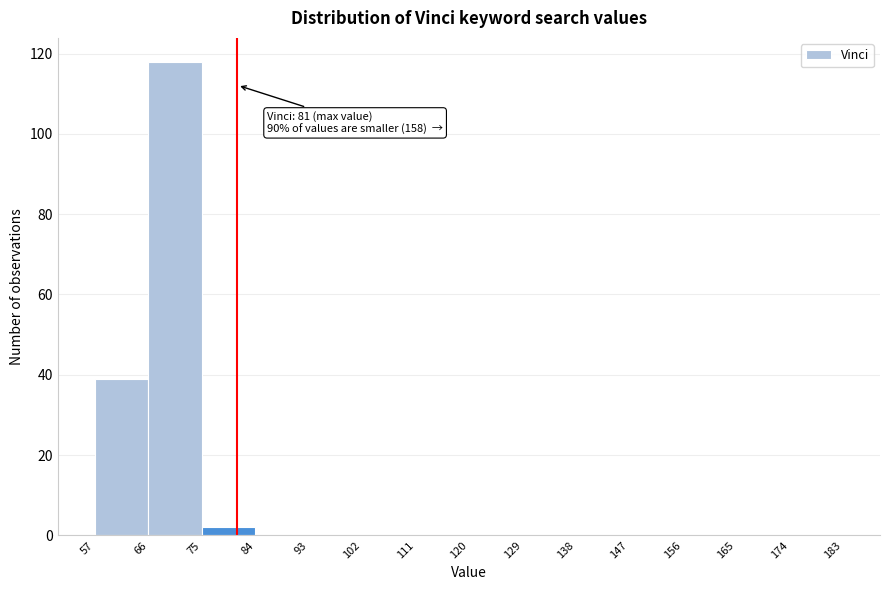

Over which range of the x-axis is the bar tallest?

66 to 75